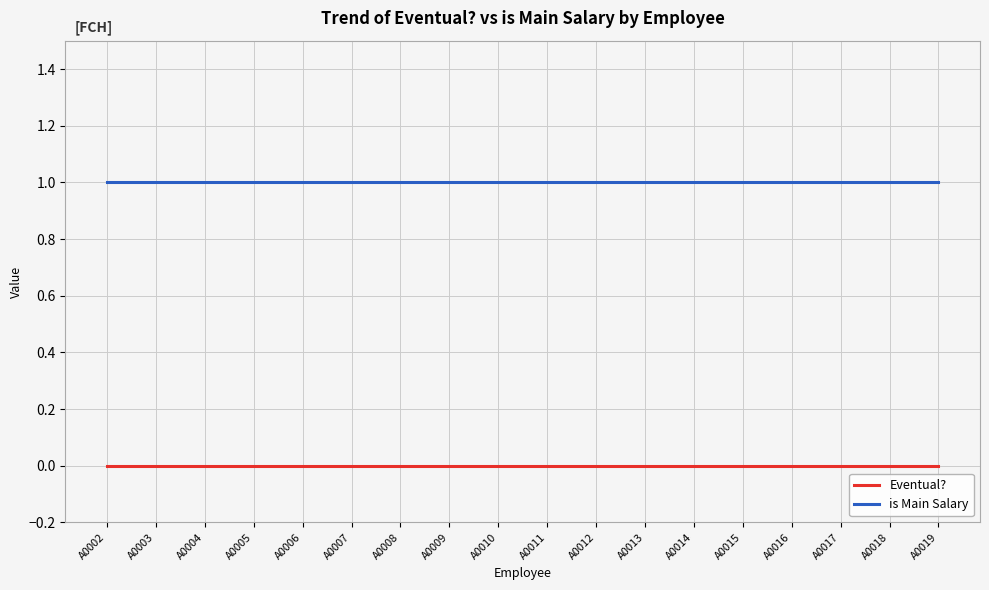

Which series has the largest total across all categories?

is Main Salary